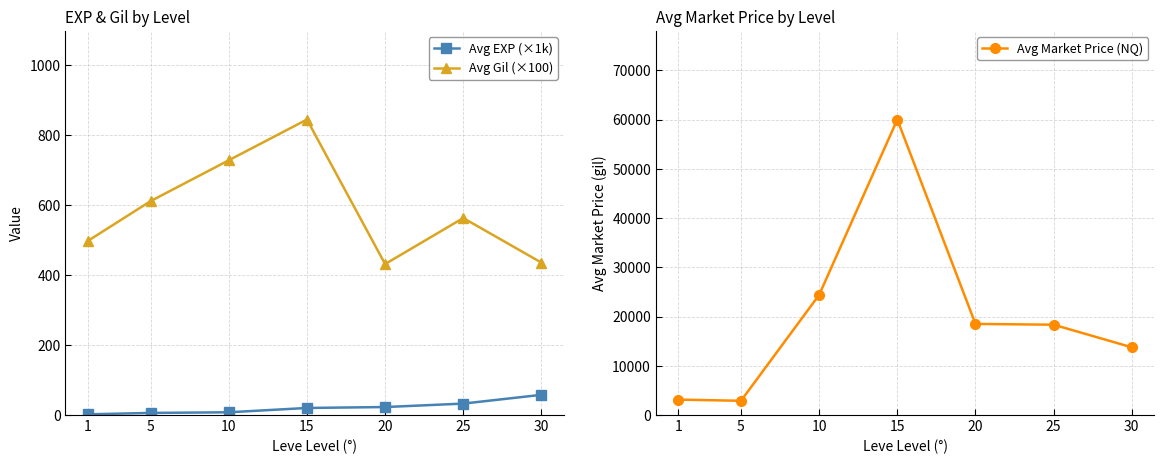

At which label does Avg Market Price (NQ) first exceed 18339?

10